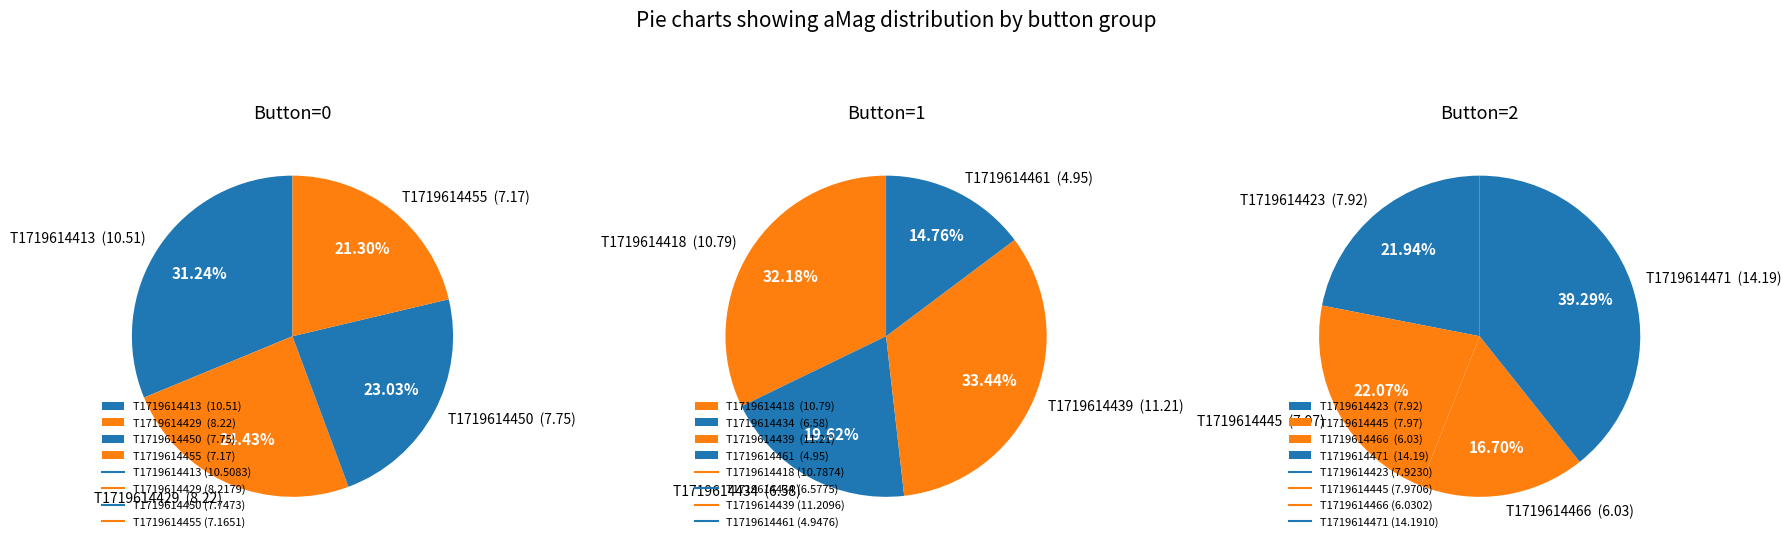

Does 0 account for over 50% of the chart?

No